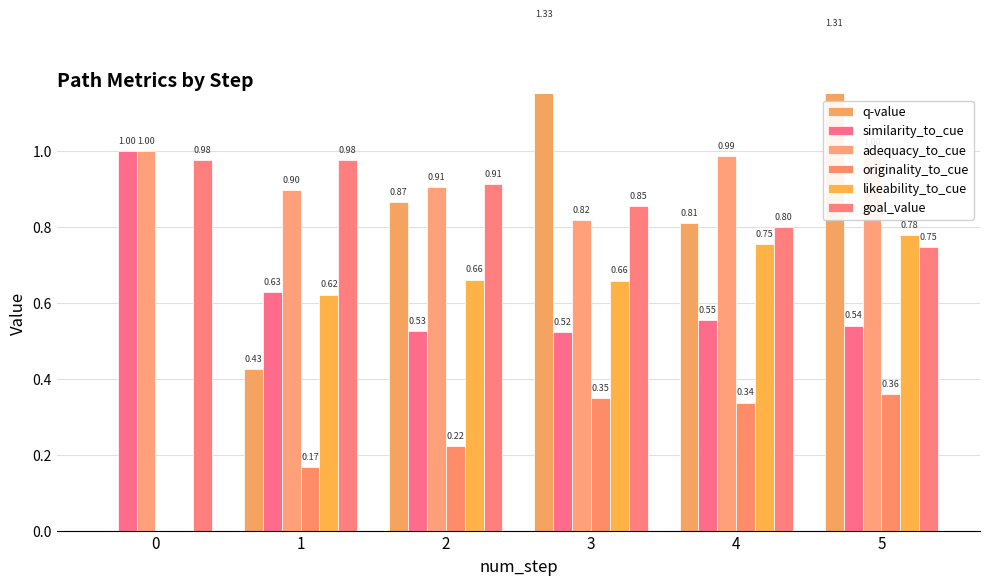

What are all the series names shown in the legend?

q-value, similarity_to_cue, adequacy_to_cue, originality_to_cue, likeability_to_cue, goal_value